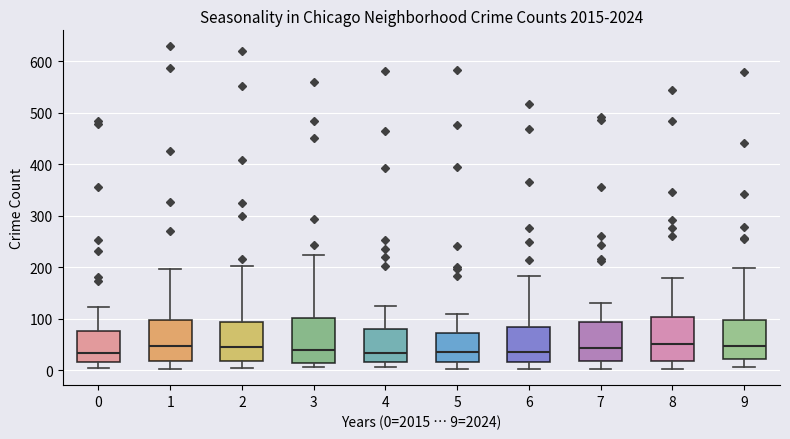

Reading left to right, read every box against the y-axis: the position of its median line, the range the box covers, and the ends of its whiskers. The values are not printed on the chart, so give them approximately, as read against the axis.

0: median 30, box 20 to 80, whiskers 0 to 120
1: median 50, box 20 to 100, whiskers 0 to 200
2: median 40, box 20 to 90, whiskers 0 to 200
3: median 40, box 10 to 100, whiskers 10 (just below the box's lower edge) to 220
4: median 30, box 20 to 80, whiskers 10 to 120
5: median 40, box 20 to 70, whiskers 0 to 110
6: median 40, box 20 to 80, whiskers 0 to 180
7: median 40, box 20 to 90, whiskers 0 to 130
8: median 50, box 20 to 100, whiskers 0 to 180
9: median 50, box 20 to 100, whiskers 10 to 200